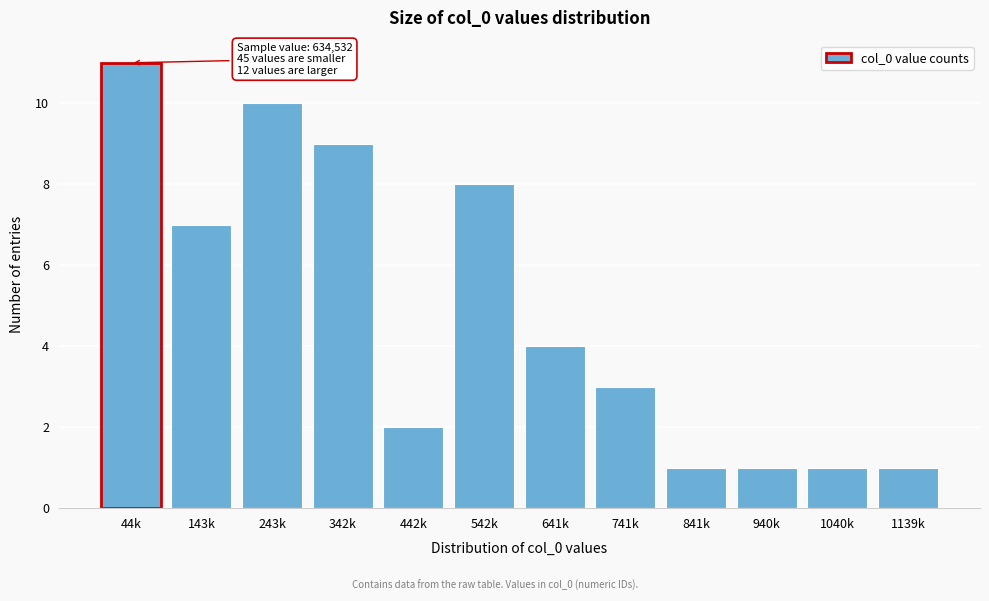

Reading left to right, list all the values displayed in this chart.

11	7	10	9	2	8	4	3	1	1	1	1